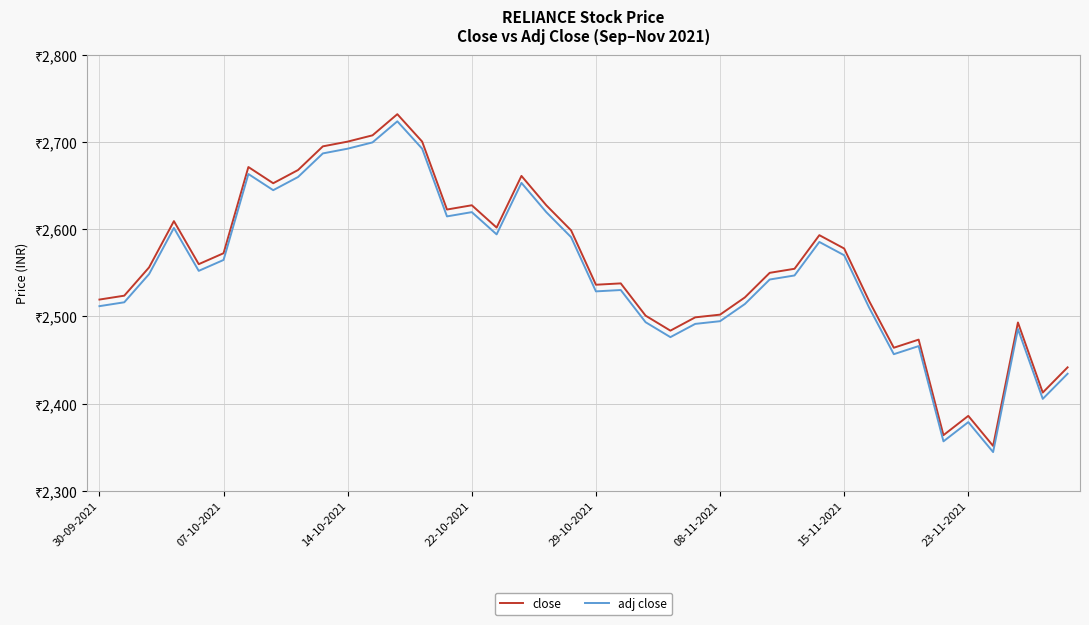

Does the chart display data point markers on the line(s)?

No